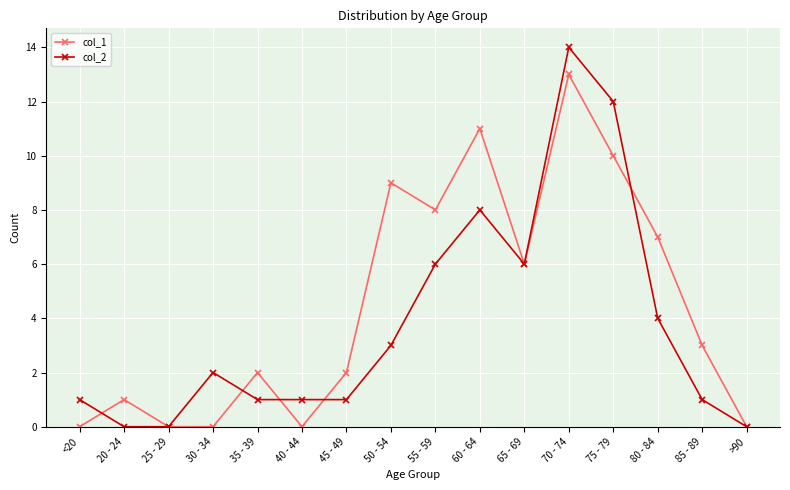

Which category has the highest value in the col_2 series?

70 - 74